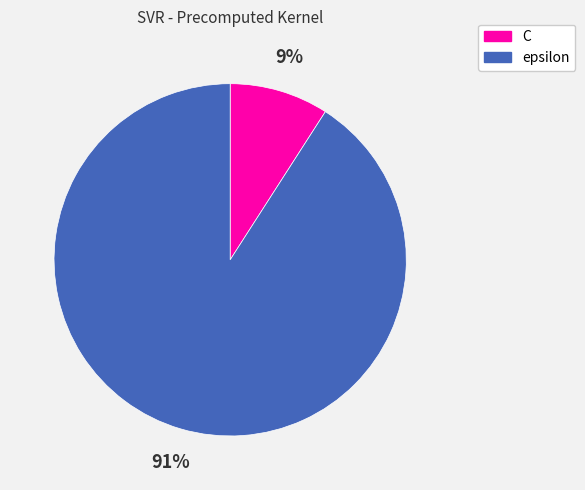

Between C and epsilon, which is larger?

epsilon